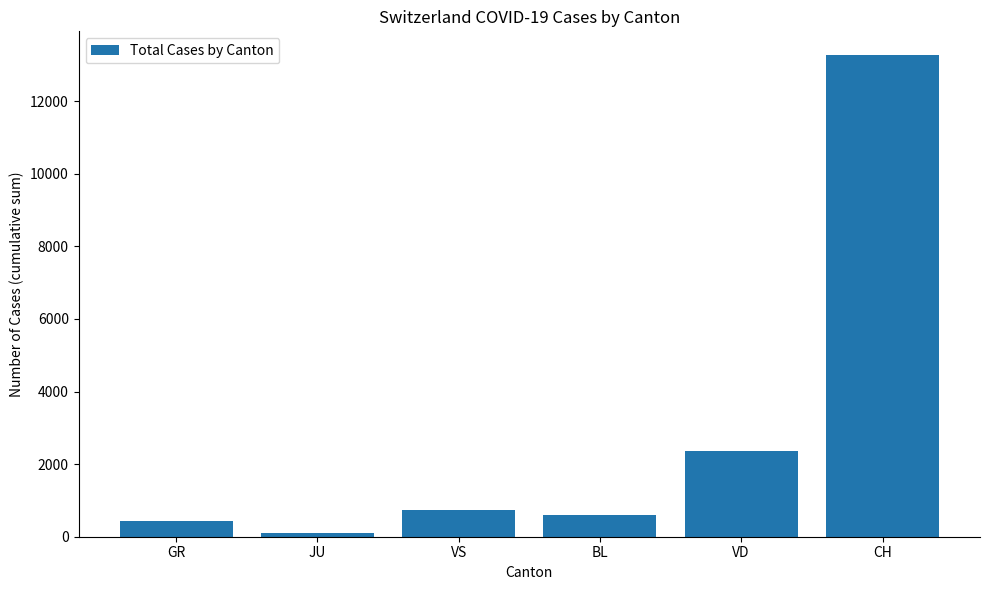

Reading left to right, transcribe all the data shown in this chart.

441	107	739	610	2355	13260